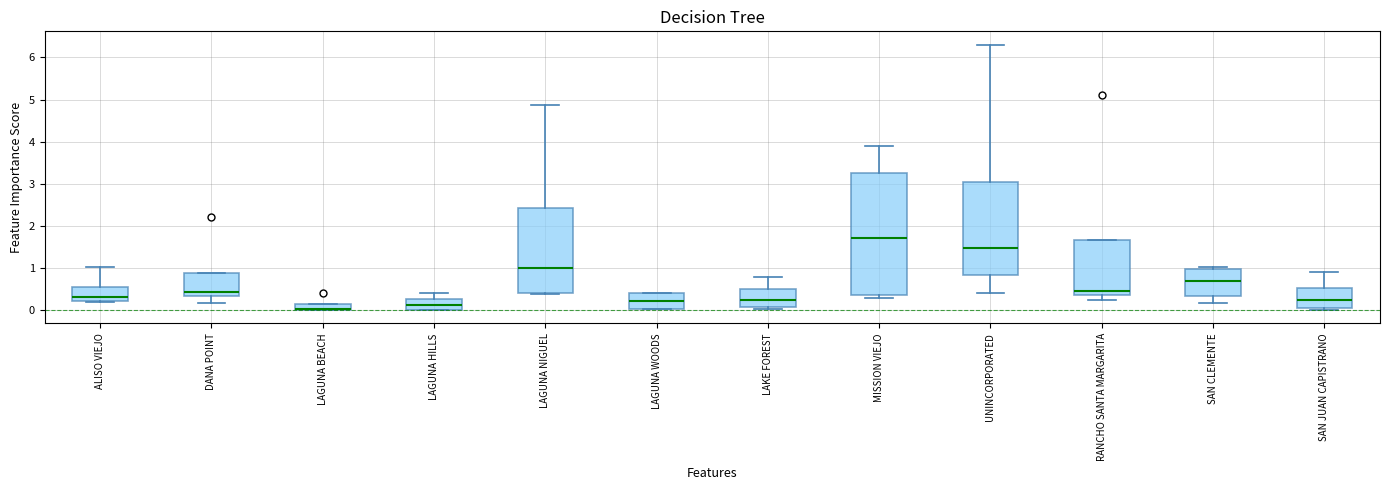

Where is the lower edge of the box for LAGUNA BEACH on the y-axis? The values are not printed on the chart, so give them approximately, as read against the axis.

0.0